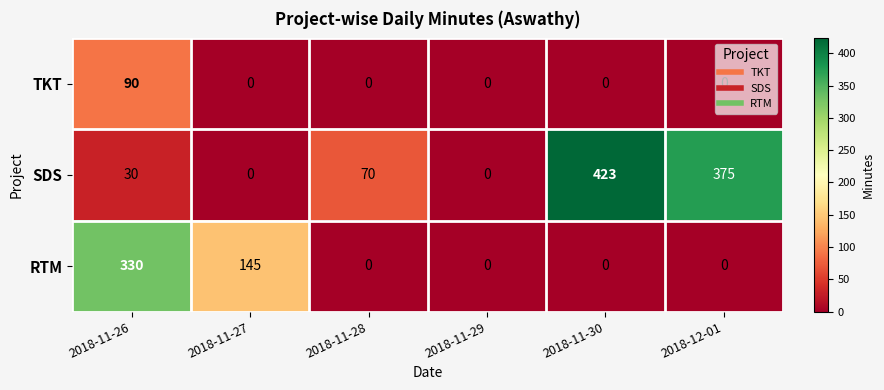

At which category is the sum across all series the highest?

2018-11-26